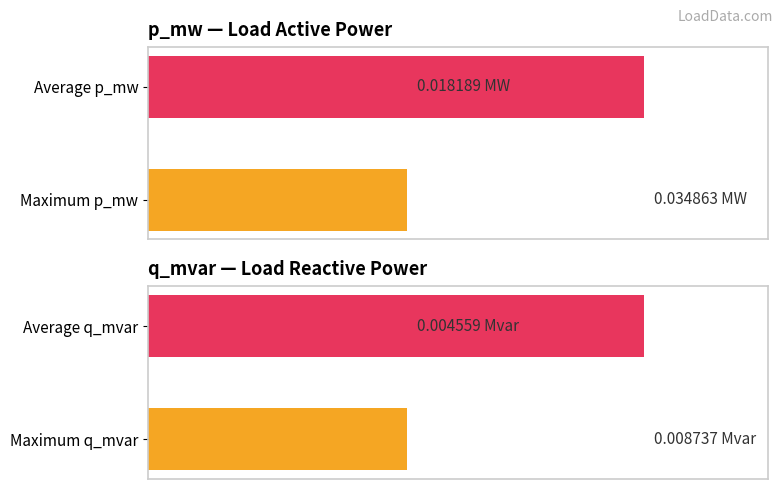

At 0.000, list the series in order from largest to smallest.

p_mw, q_mvar